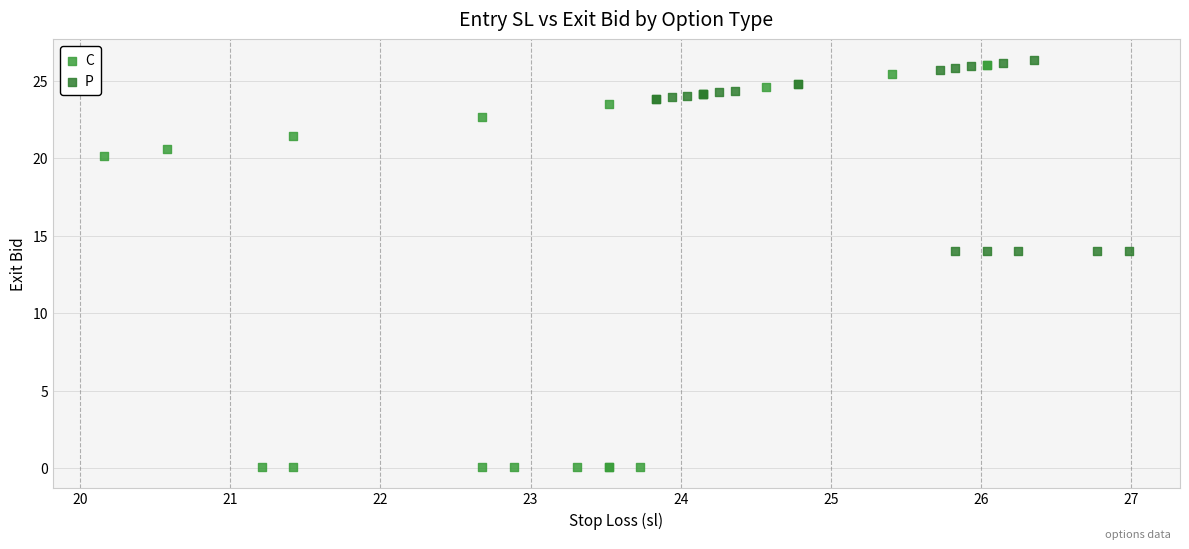

Which series contains the lowest Y value?

C